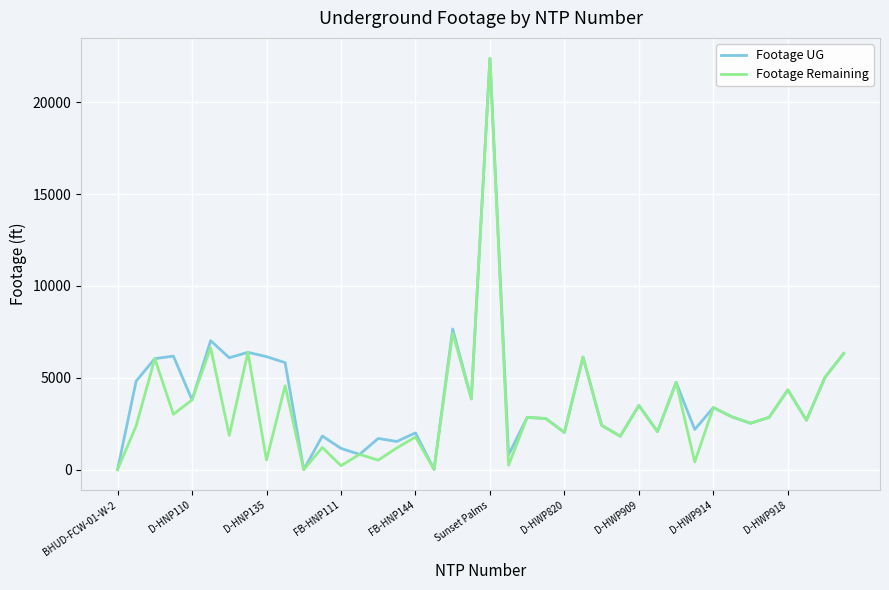

What is the maximum value shown in the chart?

22387